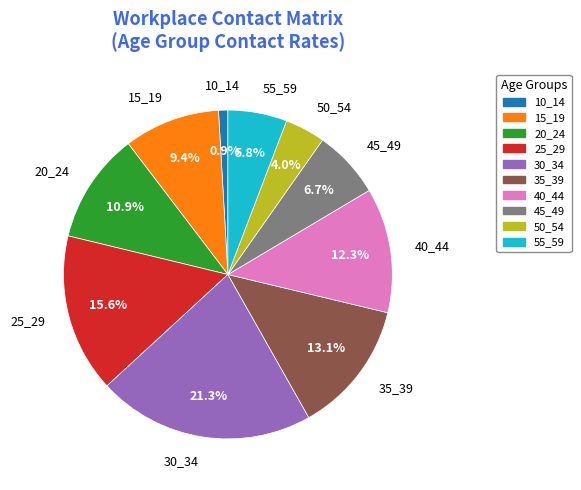

Is there any slice that represents more than half of the pie?

No